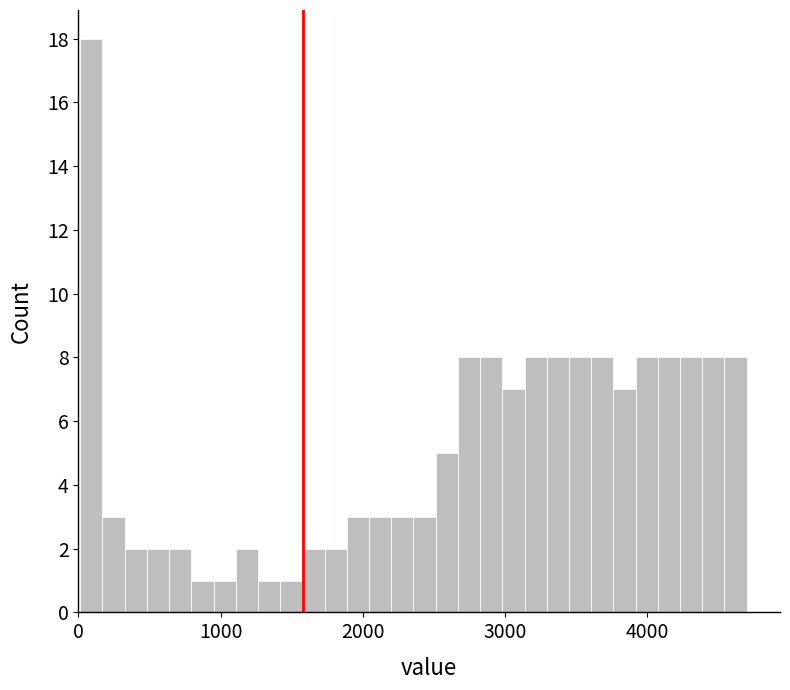

Read against the x-axis, roughly where is the centre of the tallest bar?

100